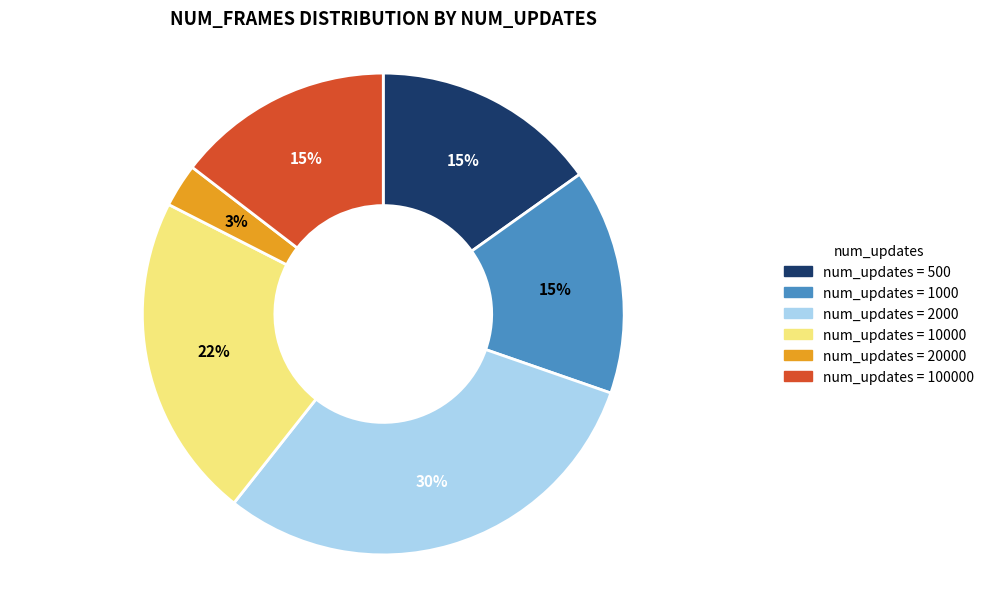

Is there a majority slice in this chart?

No